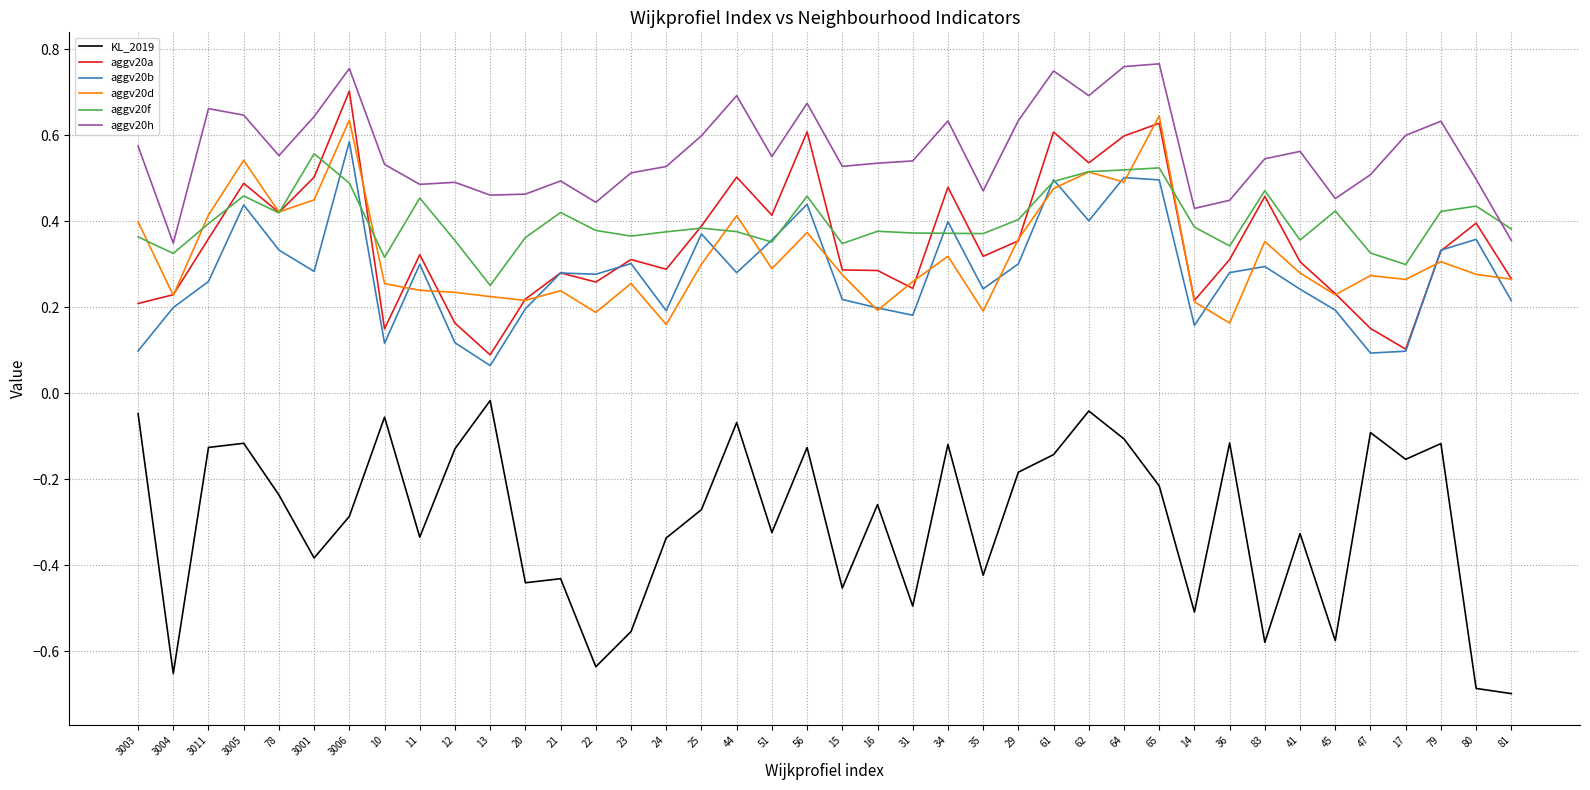

The aggv20f series shows 0.4 at 79. True or false?

True